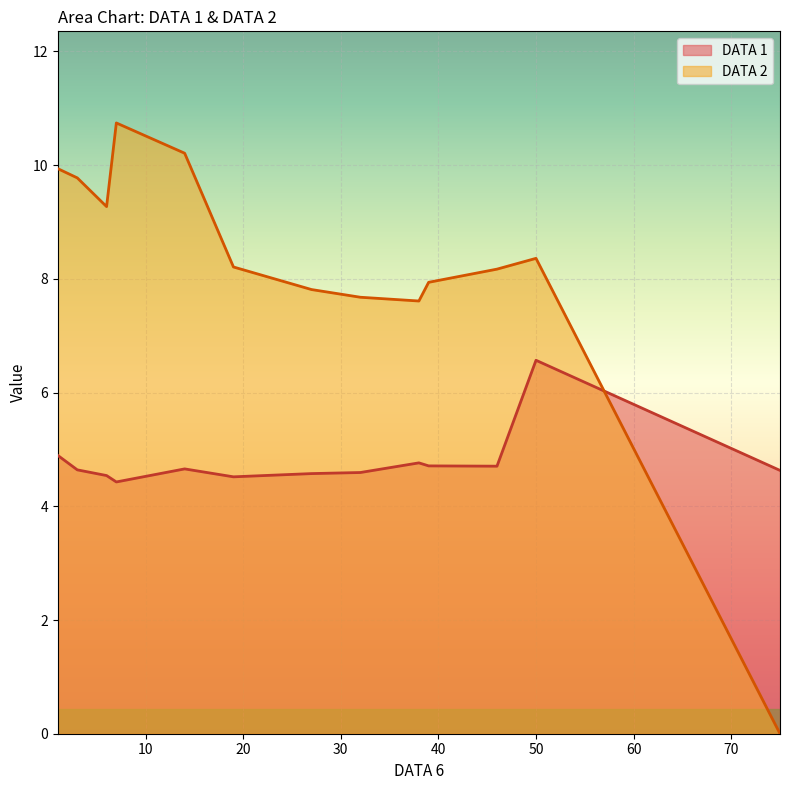

List the series in order of their peak value, highest first.

DATA 2, DATA 1